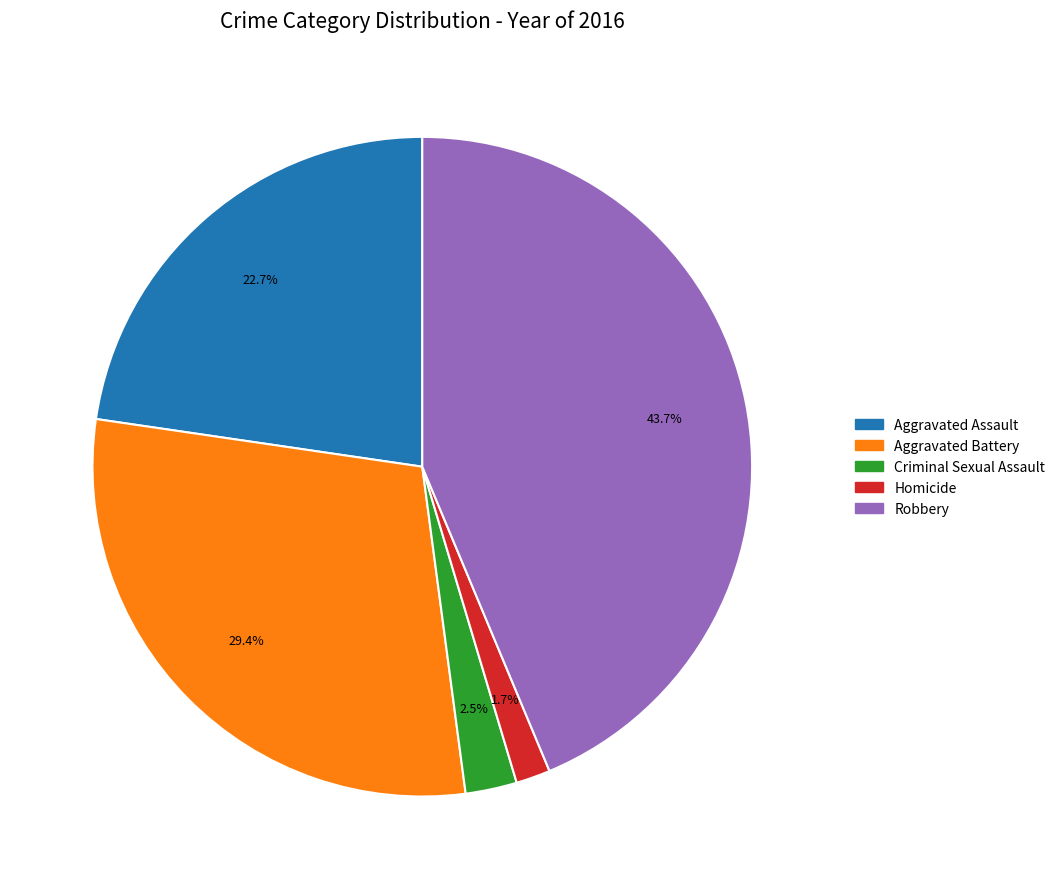

Rank the categories by value from highest to lowest.

Robbery, Aggravated Battery, Aggravated Assault, Criminal Sexual Assault, Homicide